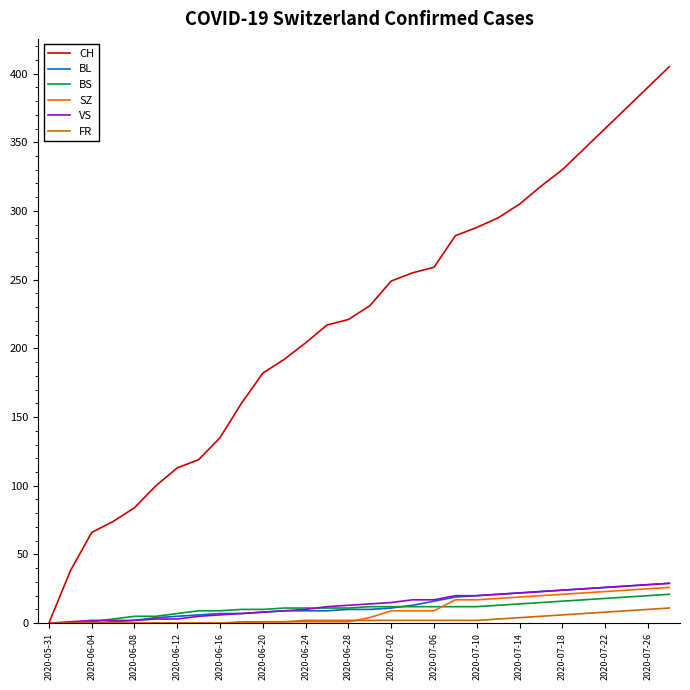

Which series has the largest range (max minus min)?

CH